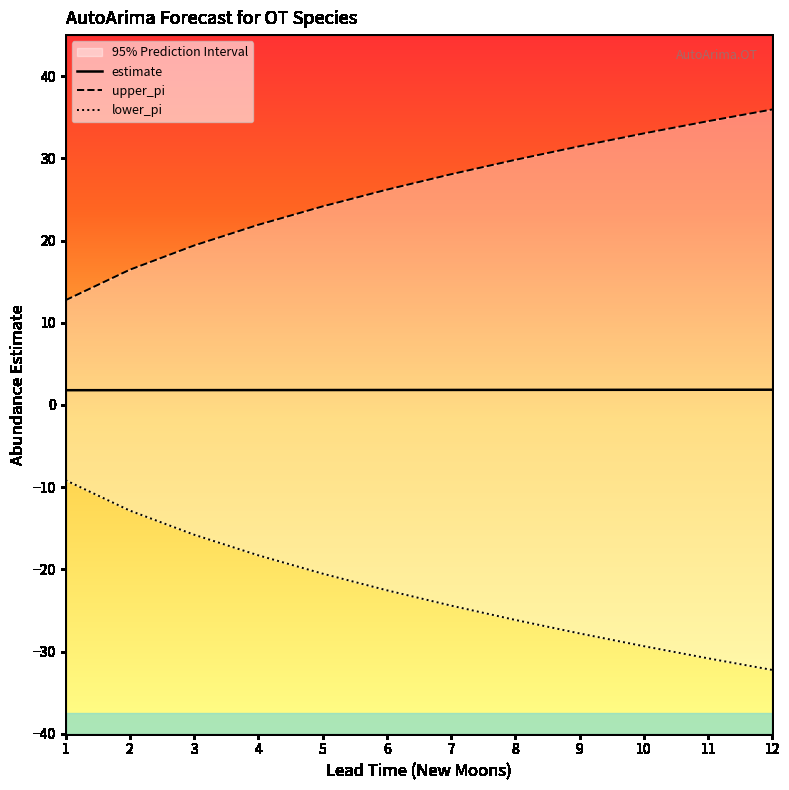

What is the difference between the highest and lowest values at 5?

44.7